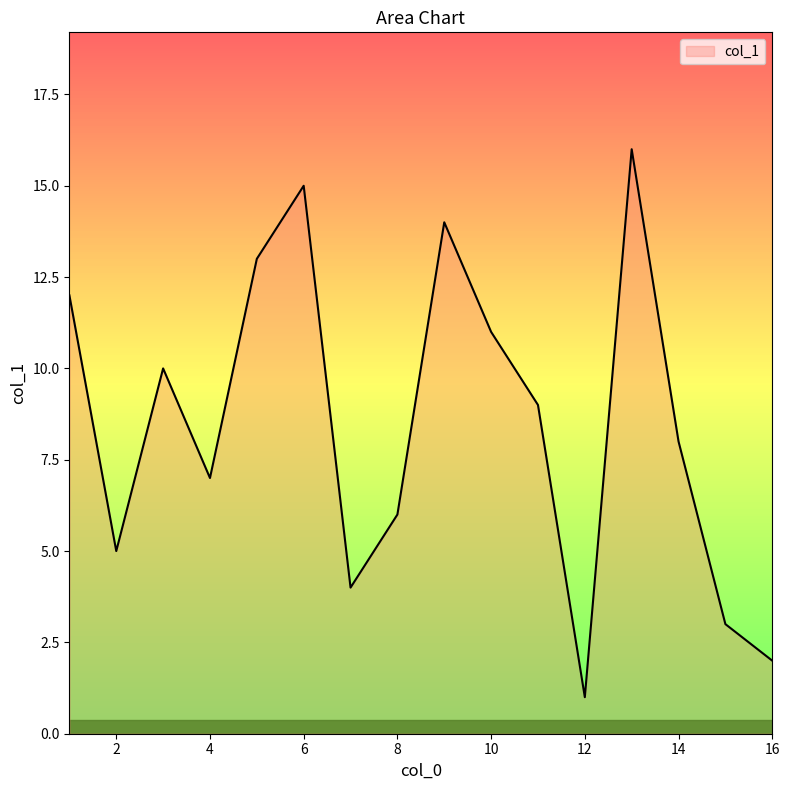

What is the maximum value shown in the chart?

16